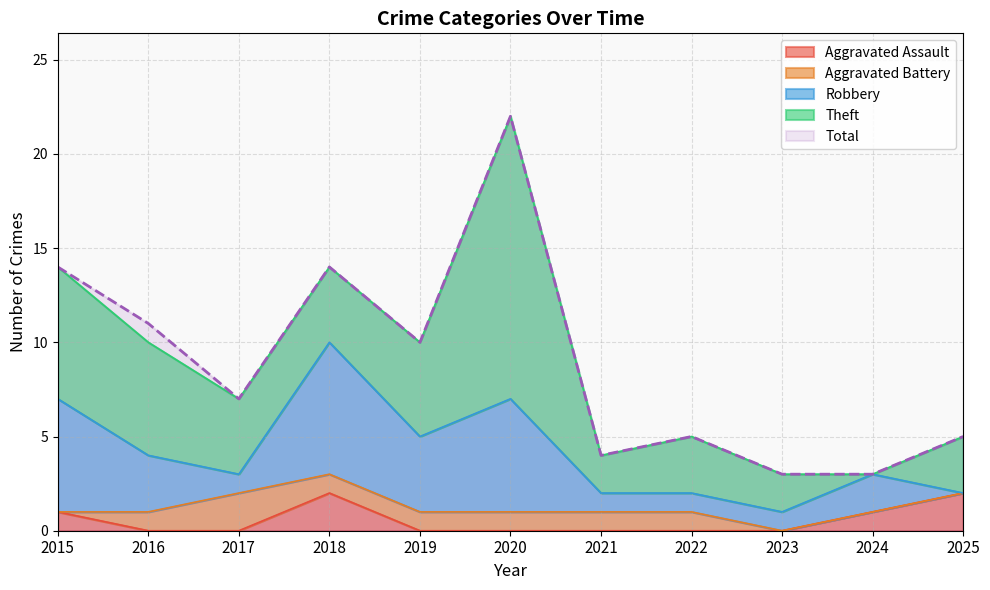

How many lines are shown in the chart?

5